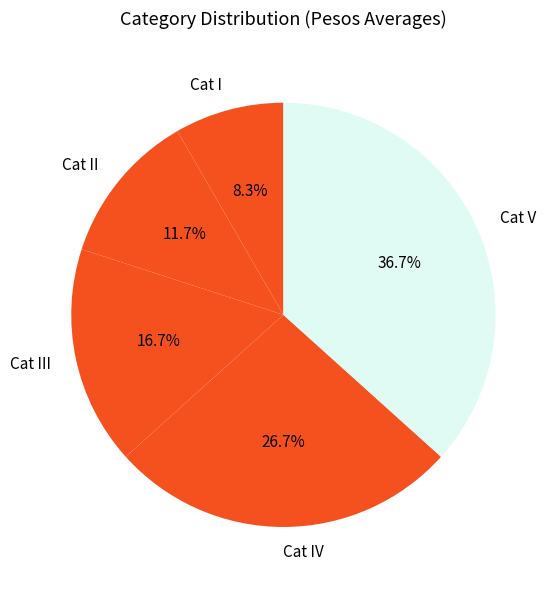

What is the smallest slice in the pie chart?

Cat I